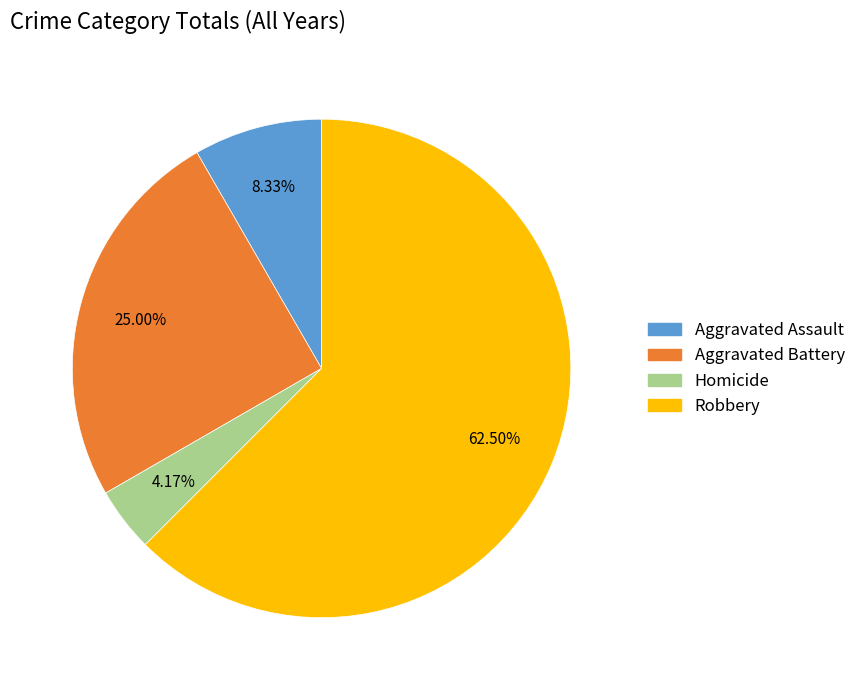

Which category has the smallest portion of the pie?

Homicide